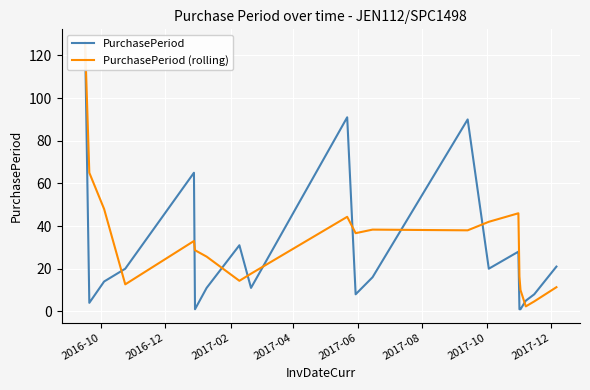

At which label does PurchasePeriod first exceed 16?

2016-10